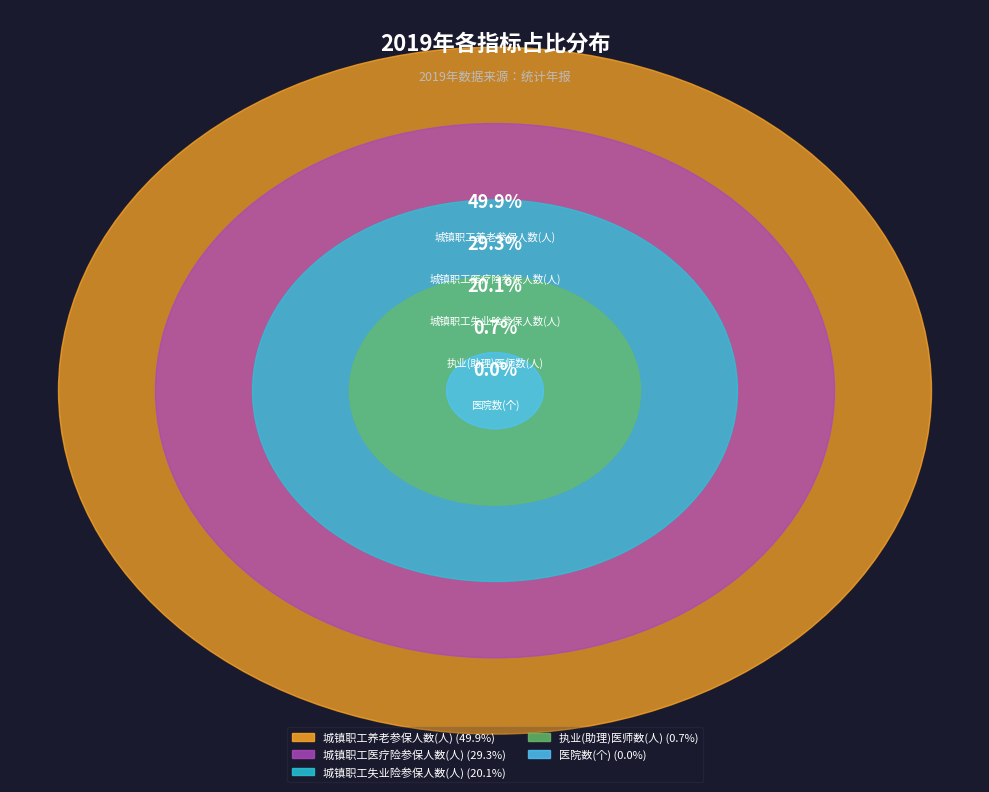

To the nearest percent, what is the difference between the 城镇职工养老参保人数(人) and 医院数(个) slice percentages?

50%